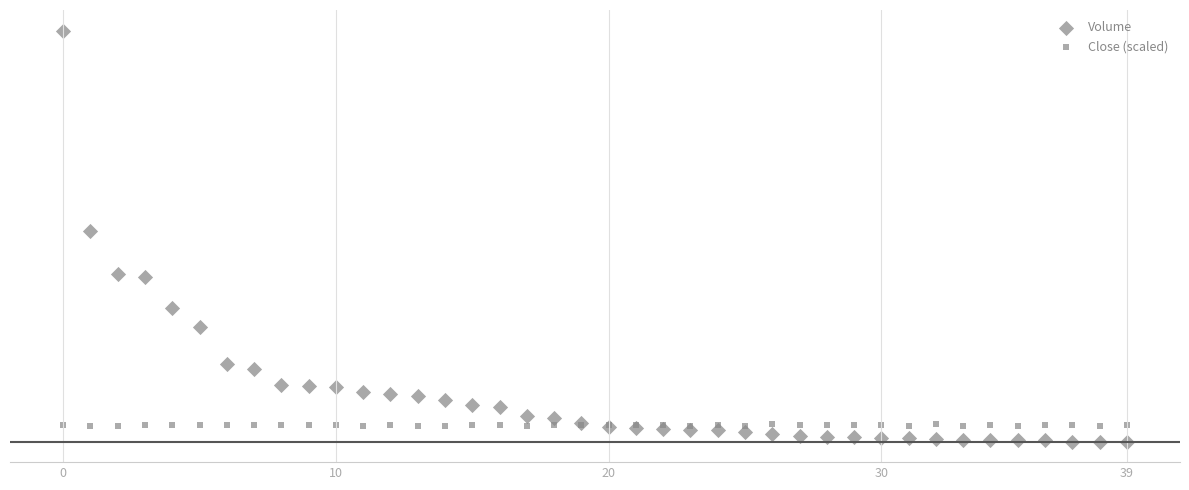

Which series reaches the minimum Y coordinate?

Volume